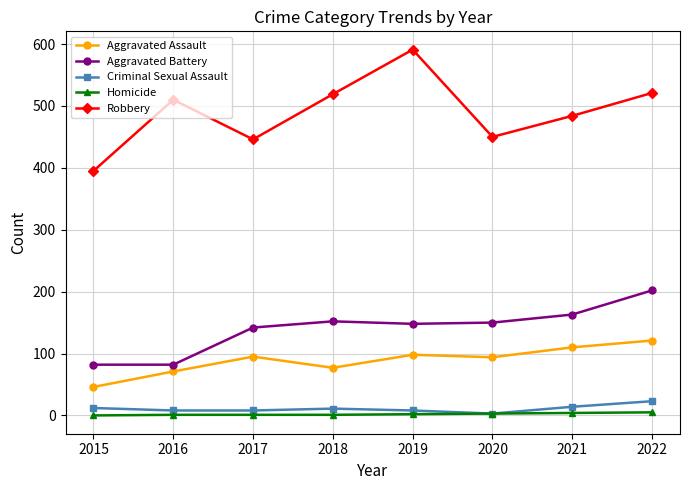

List the series in order of their peak value, highest first.

Robbery, Aggravated Battery, Aggravated Assault, Criminal Sexual Assault, Homicide